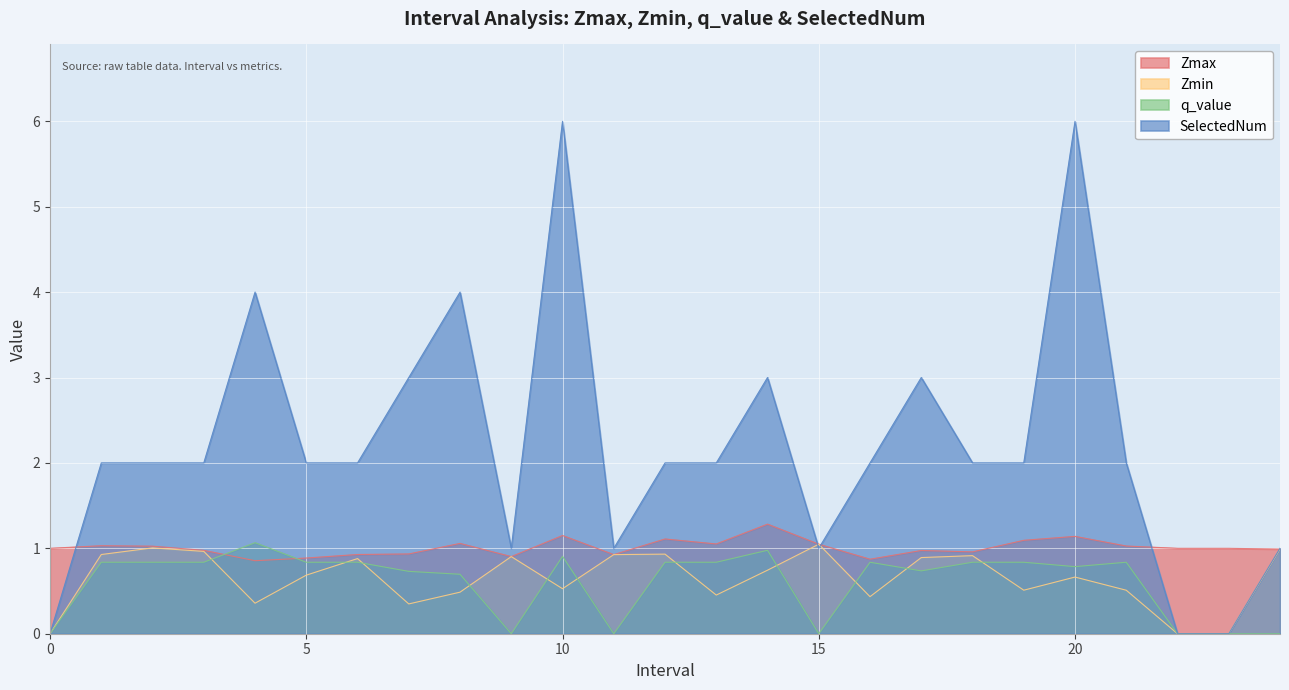

How many lines are shown in the chart?

4